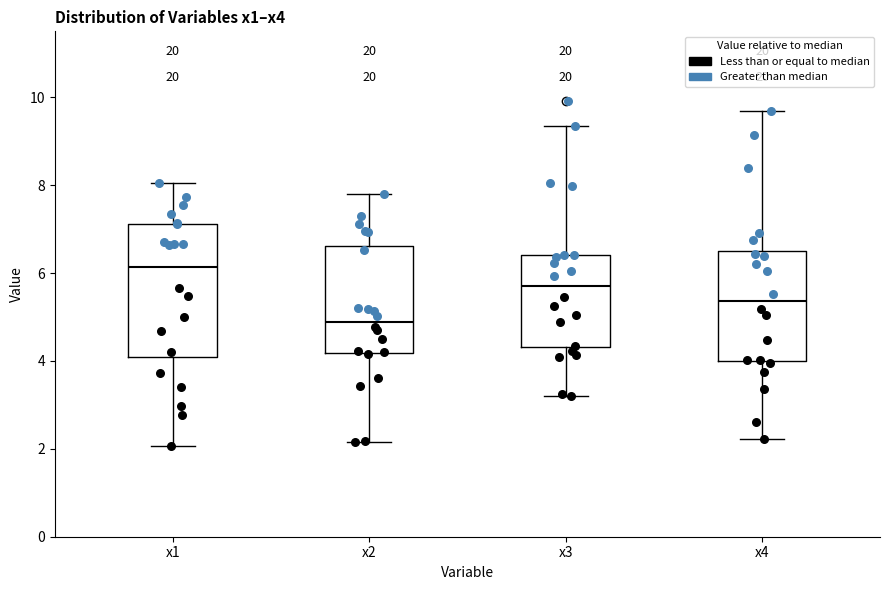

Reading left to right, read every box against the y-axis: the position of its median line, the range the box covers, and the ends of its whiskers. The values are not printed on the chart, so give them approximately, as read against the axis.

x1: median 6.2, box 4.0 to 7.2, whiskers 2.0 to 8.0
x2: median 4.8, box 4.2 to 6.6, whiskers 2.2 to 7.8
x3: median 5.8, box 4.4 to 6.4, whiskers 3.2 to 9.4
x4: median 5.4, box 4.0 to 6.6, whiskers 2.2 to 9.6